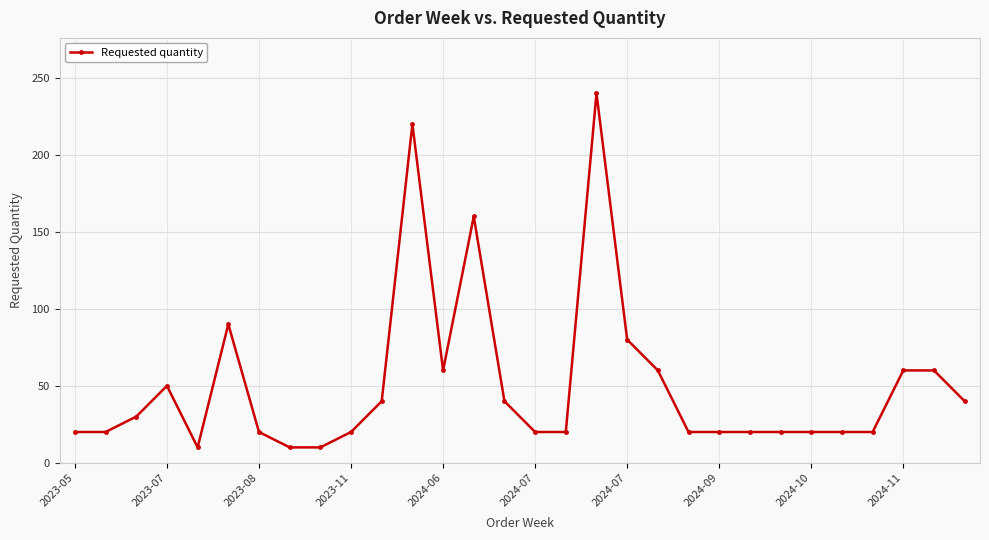

What is the minimum value shown in the chart?

10